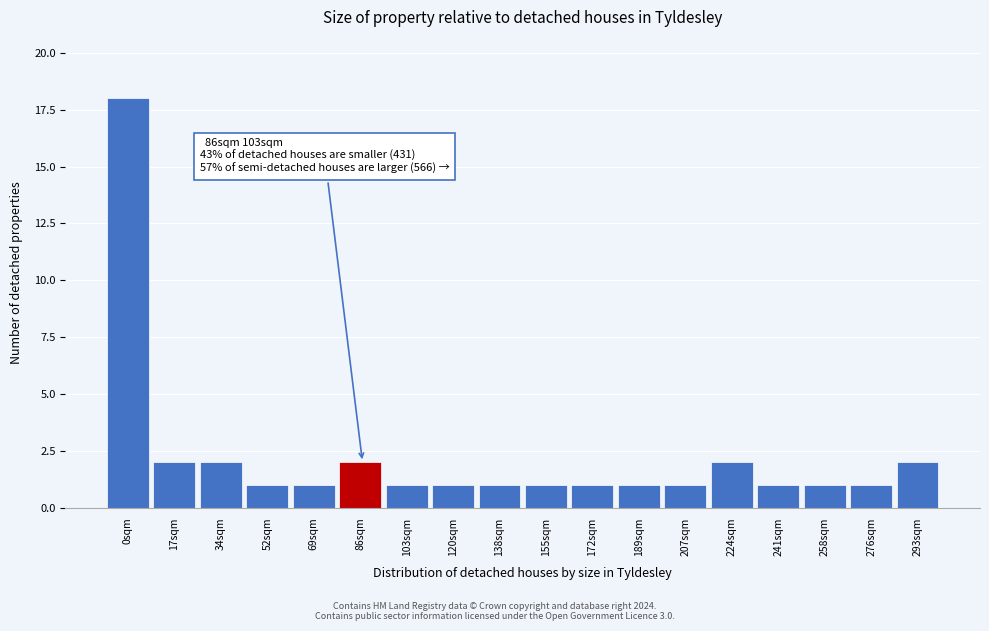

Reading left to right, extract all data points from this chart.

0sqm=18	17sqm=2	34sqm=2	52sqm=1	69sqm=1	86sqm=2	103sqm=1	120sqm=1	138sqm=1	155sqm=1	172sqm=1	189sqm=1	207sqm=1	224sqm=2	241sqm=1	258sqm=1	276sqm=1	293sqm=2